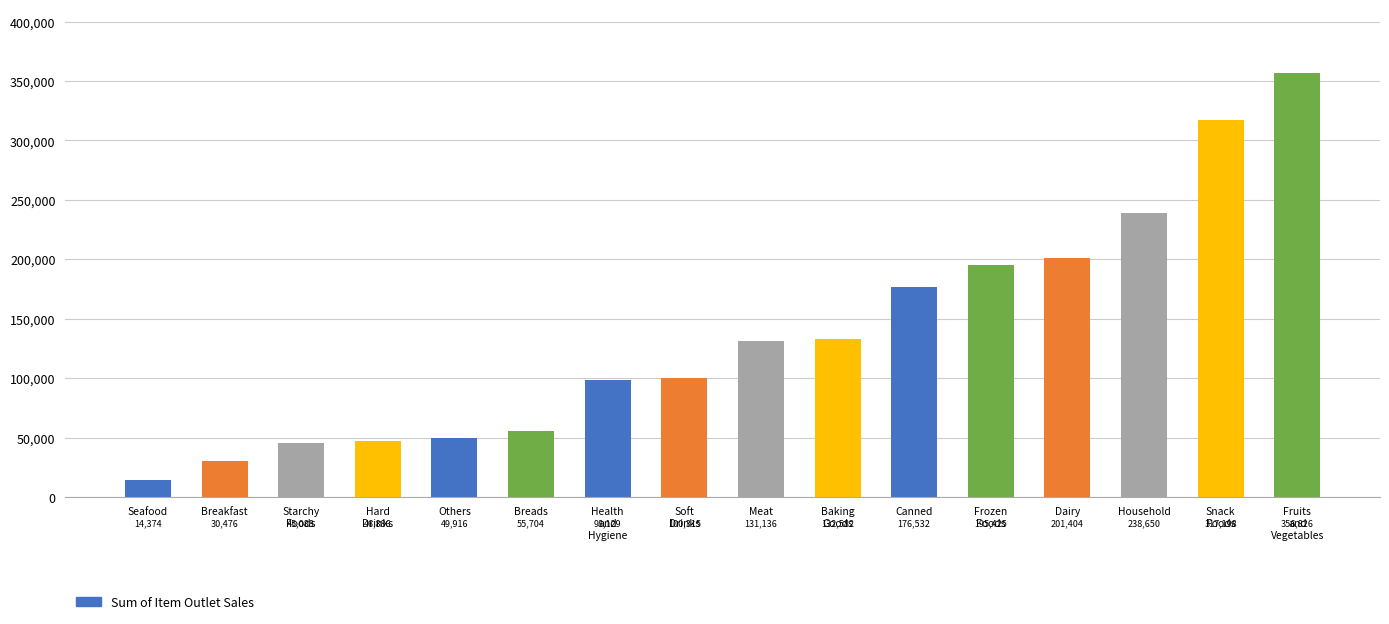

What position from the right is Frozen
Foods?

5